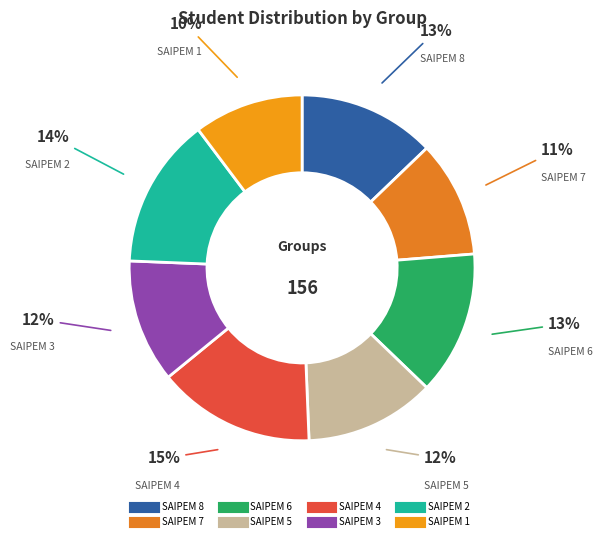

Is the sum of SAIPEM 4 and SAIPEM 5 greater than half?

No